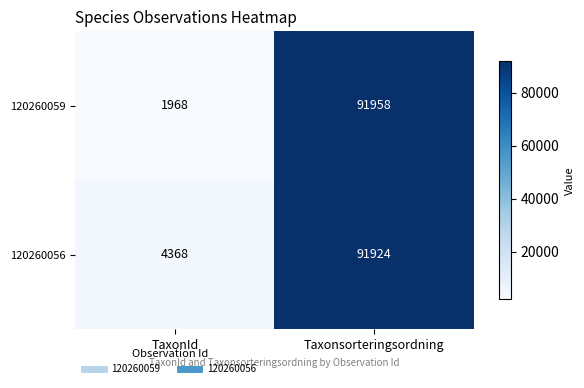

Reading left to right, transcribe all the data shown in this chart.

120260059: TaxonId=1968	Taxonsorteringsordning=91958
120260056: TaxonId=4368	Taxonsorteringsordning=91924